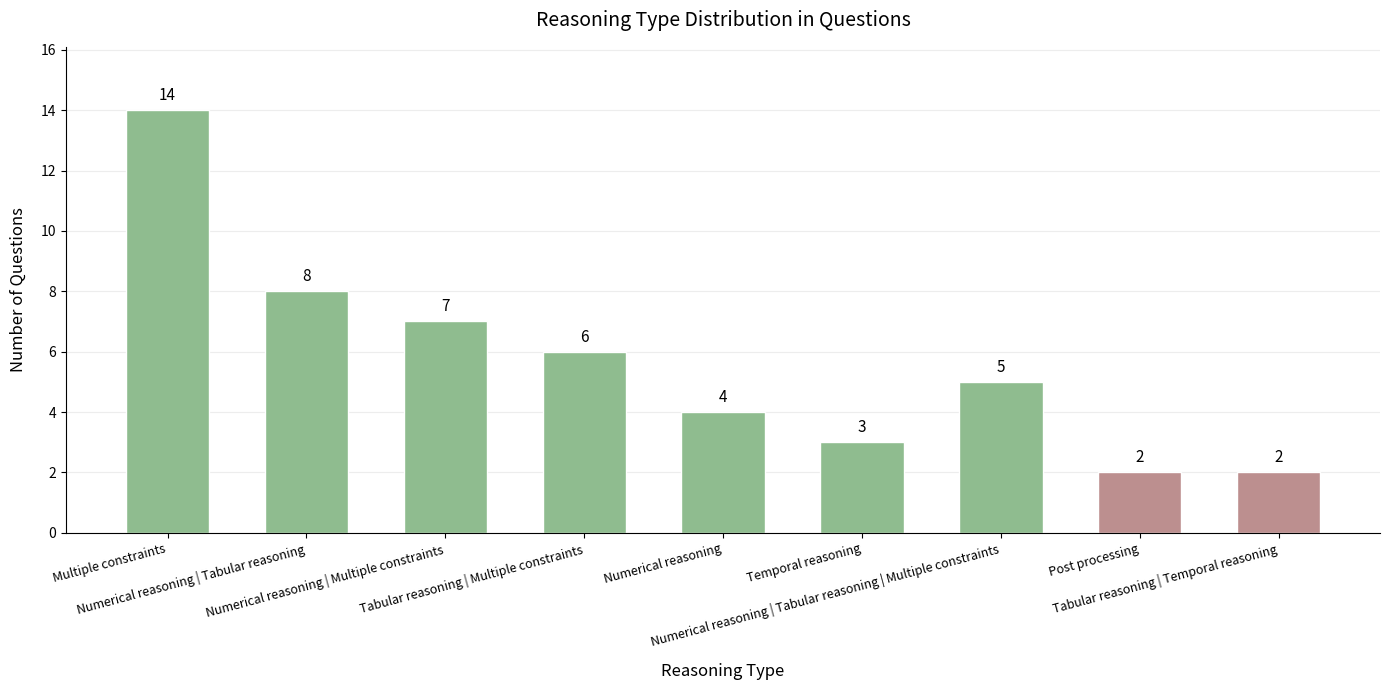

Reading left to right, transcribe all the data shown in this chart.

Multiple constraints=14	Numerical reasoning | Tabular reasoning=8	Numerical reasoning | Multiple constraints=7	Tabular reasoning | Multiple constraints=6	Numerical reasoning=4	Temporal reasoning=3	Numerical reasoning | Tabular reasoning | Multiple constraints=5	Post processing=2	Tabular reasoning | Temporal reasoning=2